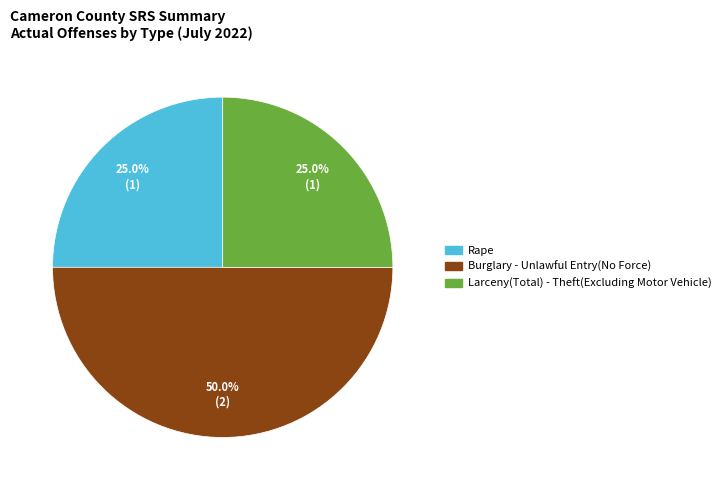

Does Larceny(Total) - Theft(Excluding Motor Vehicle) represent more than half of the total?

No